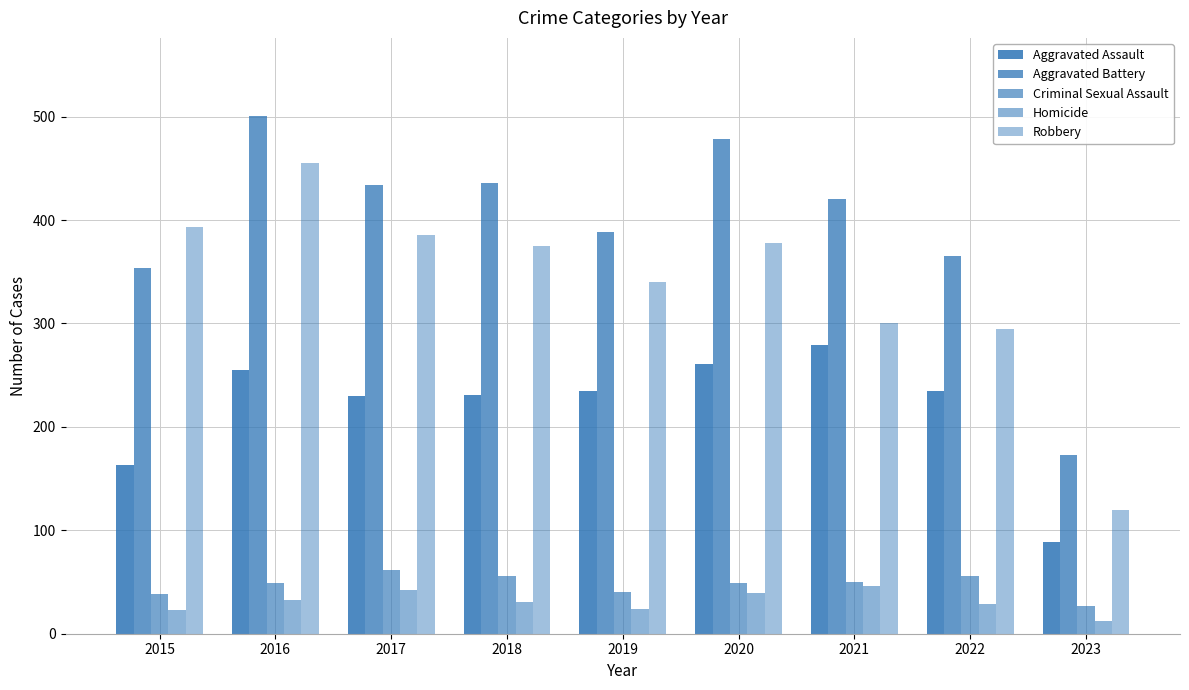

Reading right to left, extract all data points from this chart.

Aggravated Assault: 2023=89	2022=235	2021=279	2020=261	2019=235	2018=231	2017=230	2016=255	2015=163
Aggravated Battery: 2023=173	2022=365	2021=420	2020=478	2019=388	2018=436	2017=434	2016=501	2015=354
Criminal Sexual Assault: 2023=27	2022=56	2021=50	2020=49	2019=40	2018=56	2017=62	2016=49	2015=38
Homicide: 2023=12	2022=29	2021=46	2020=39	2019=24	2018=31	2017=42	2016=33	2015=23
Robbery: 2023=120	2022=295	2021=300	2020=378	2019=340	2018=375	2017=386	2016=455	2015=393